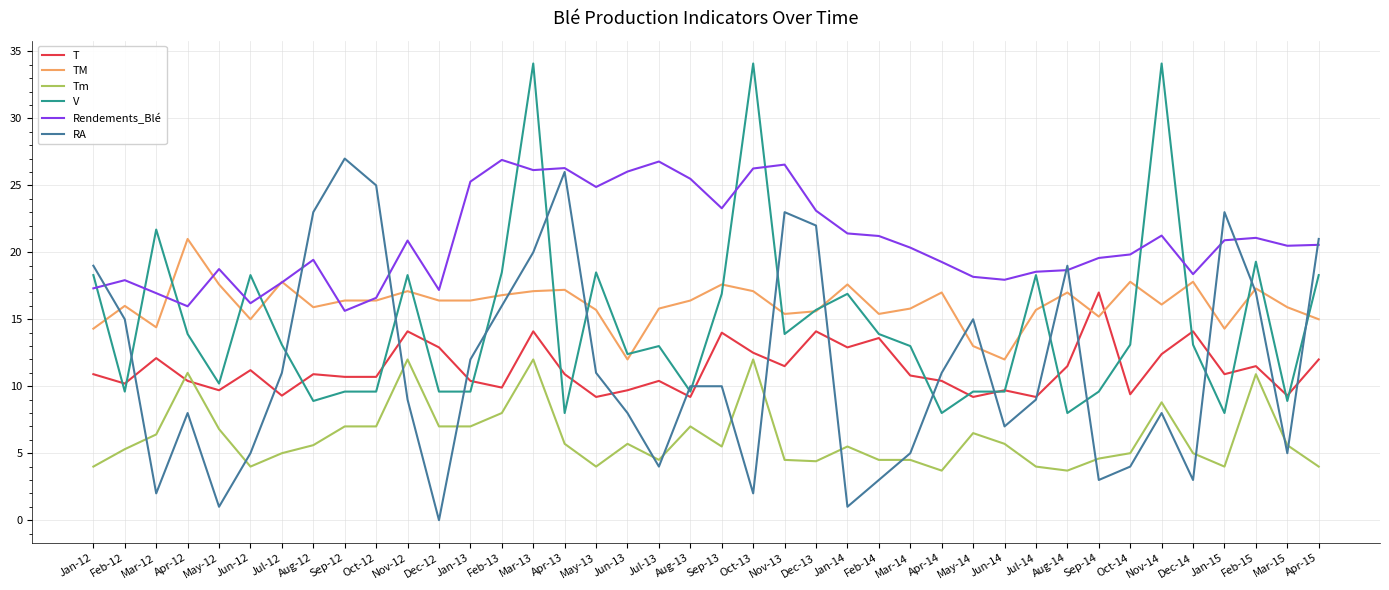

What value does the TM series have at Jun-12?

15.0